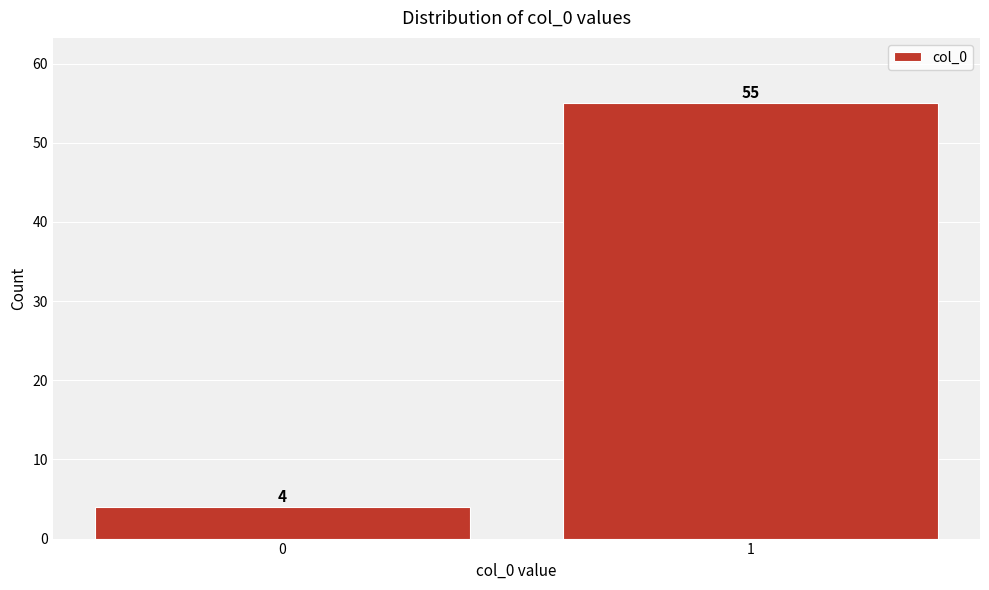

Reading right to left, transcribe all the data shown in this chart.

1=55	0=4